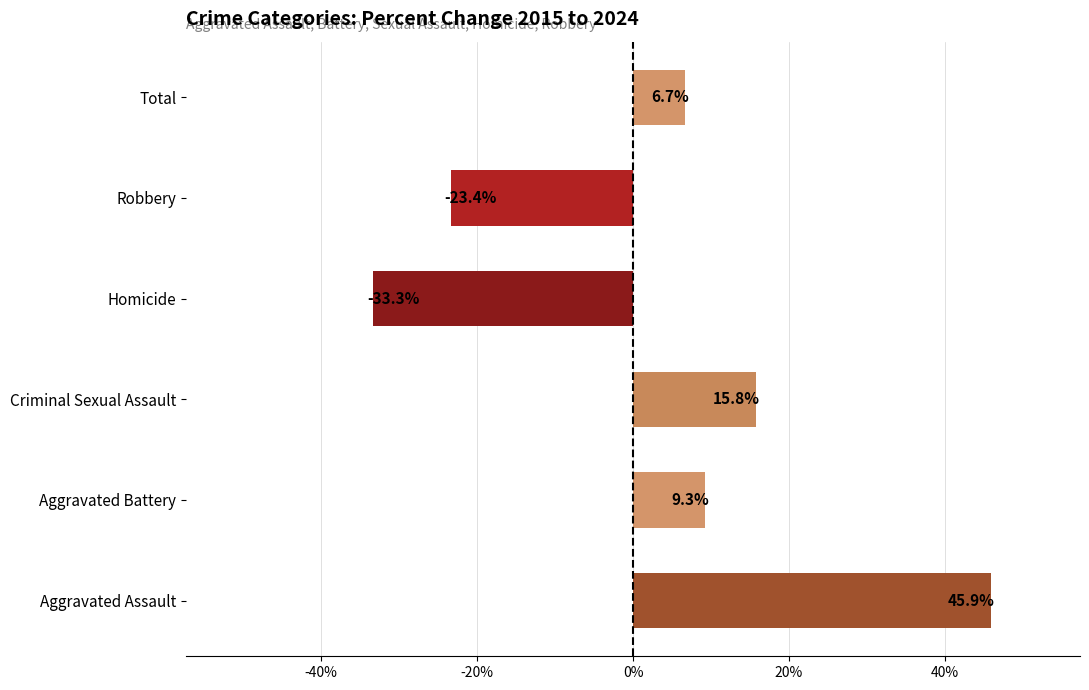

What is the sum of all values?

20.9